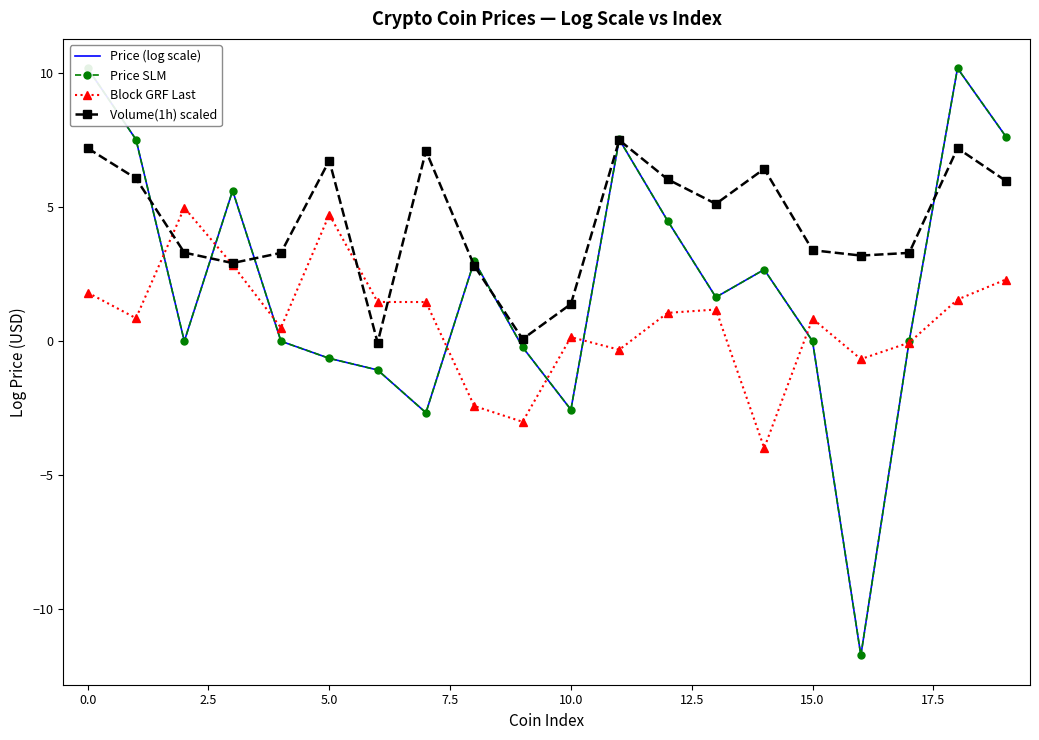

What is the label of the 4th point from the right?

16